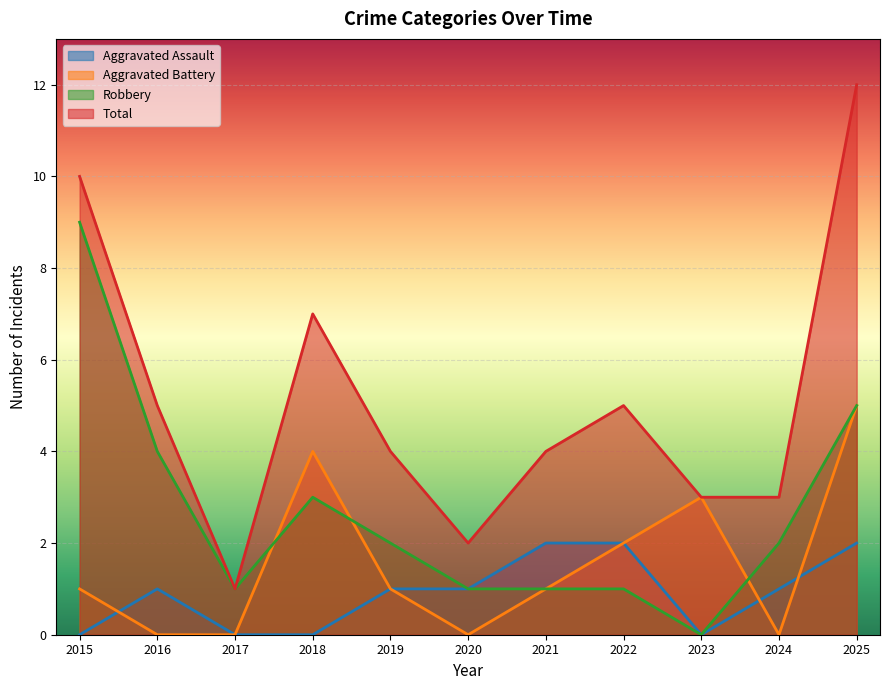

How many categories are shown in the chart?

11